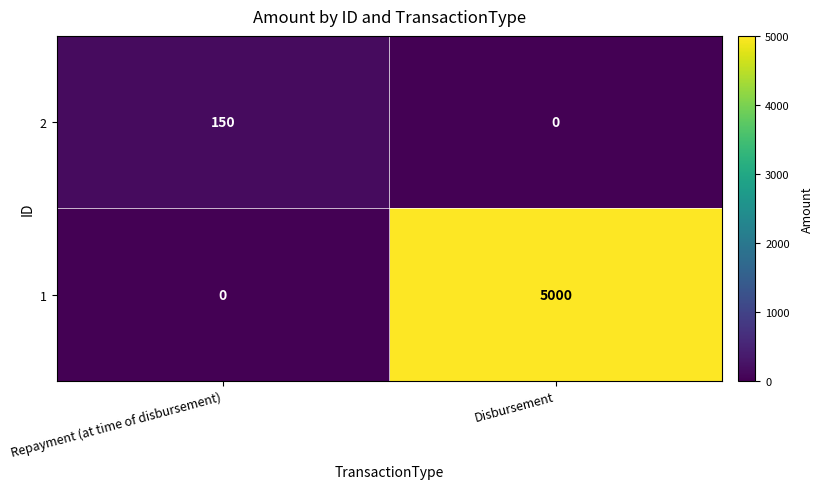

How many positive values does the 2 series have?

1